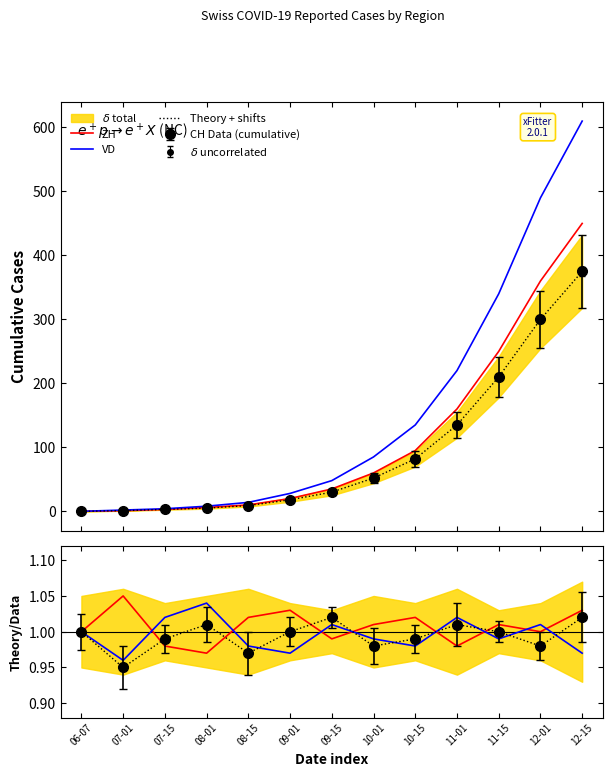

Is it true that VD equals 135.0 at 10-15?

True